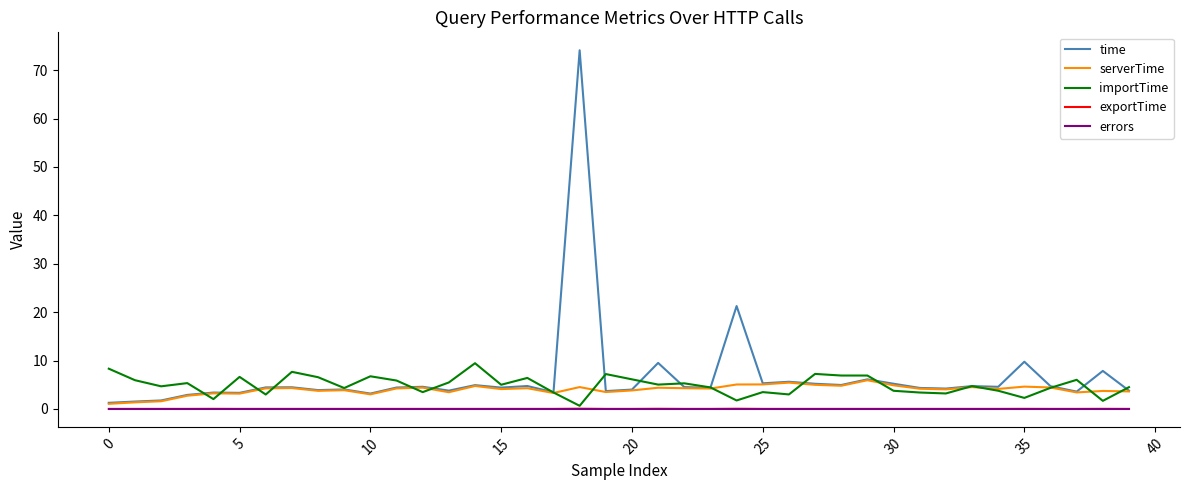

Which series has the widest spread of values?

time